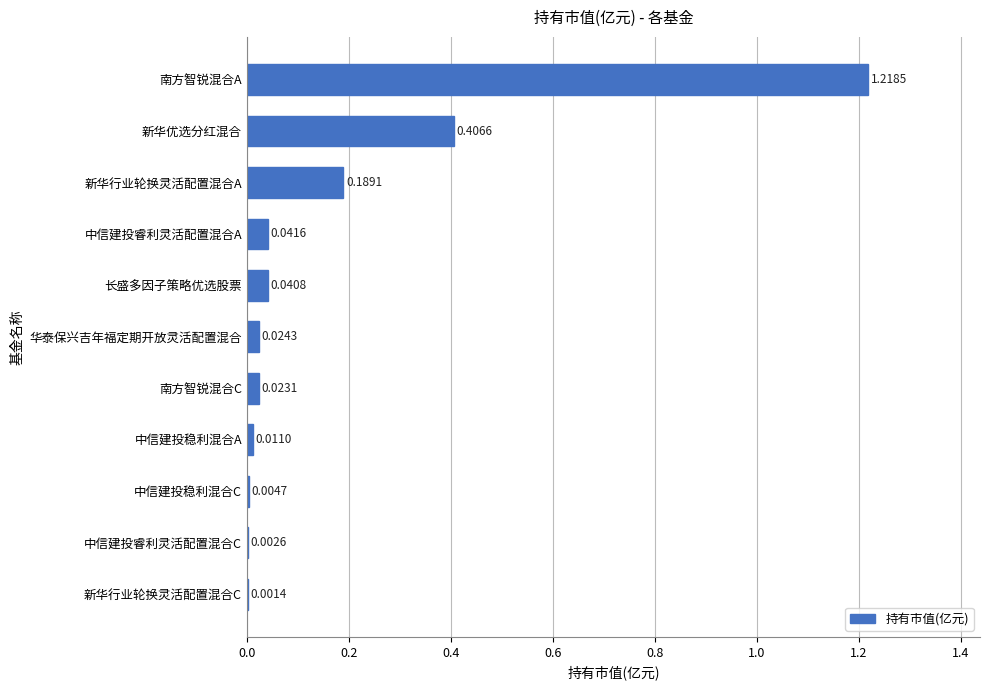

Where is the data nearest to the value 0?

新华行业轮换灵活配置混合C